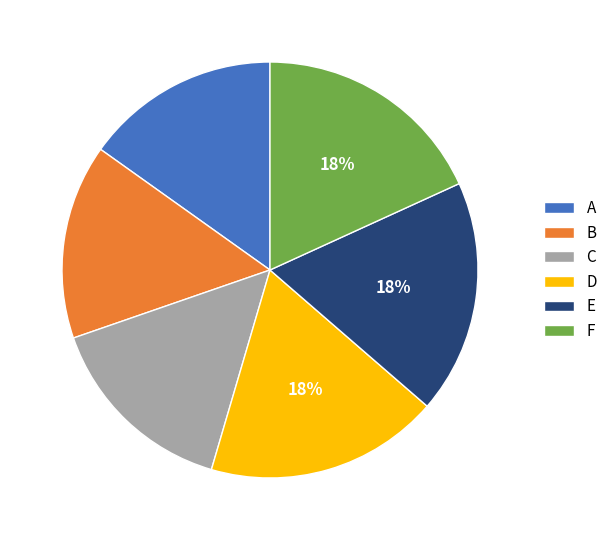

True or false: B accounts for 37% of the total.

False